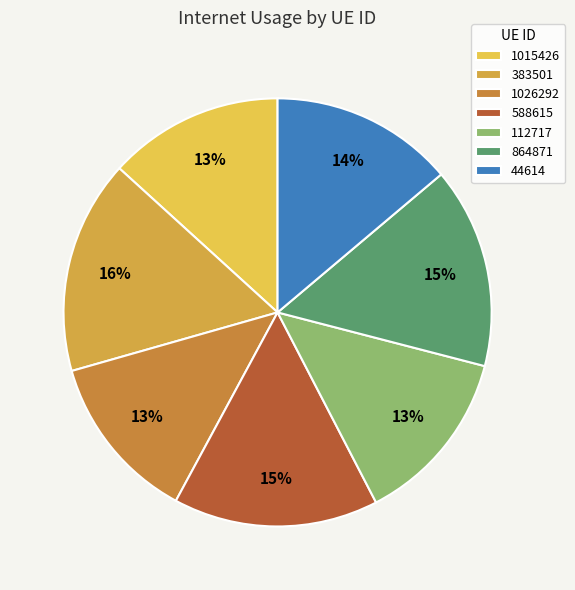

Is there any slice that represents more than half of the pie?

No